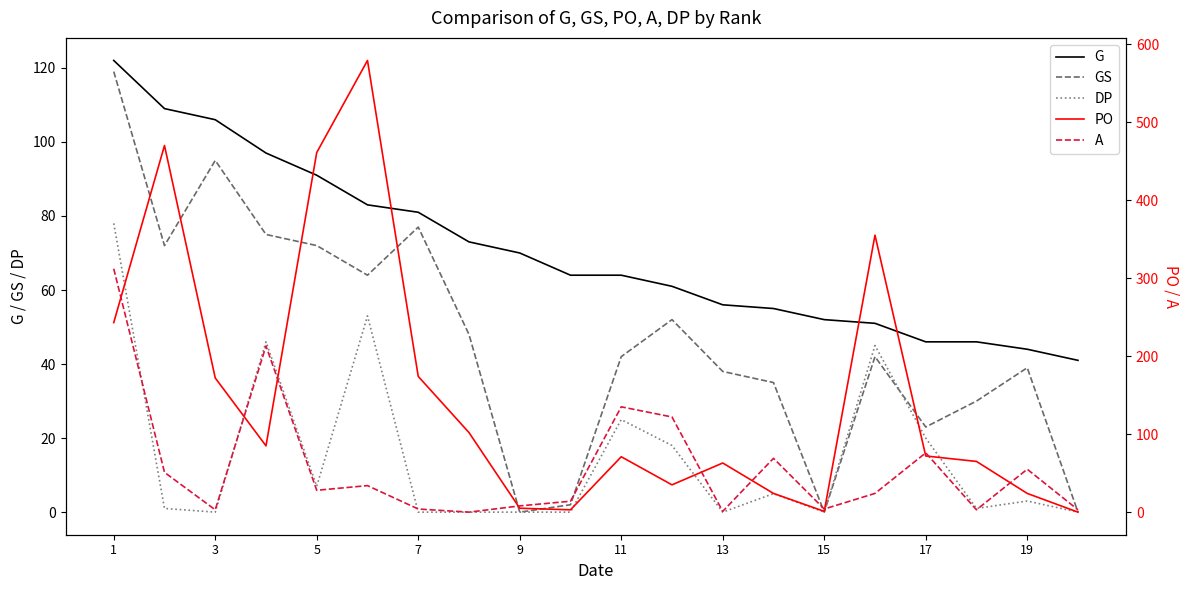

Reading left to right, transcribe all the data shown in this chart.

G: 122	109	106	97	91	83	81	73	70	64	64	61	56	55	52	51	46	46	44	41
GS: 119	72	95	75	72	64	77	48	0	2	42	52	38	35	0	42	23	30	39	0
DP: 78	1	0	46	7	53	0	0	0	0	25	18	0	5	0	45	20	1	3	0
PO: 243	470	172	85	461	579	174	102	5	3	71	35	63	24	1	355	72	65	24	0
A: 312	51	3	213	28	34	4	0	8	14	135	122	1	69	4	24	76	3	55	3